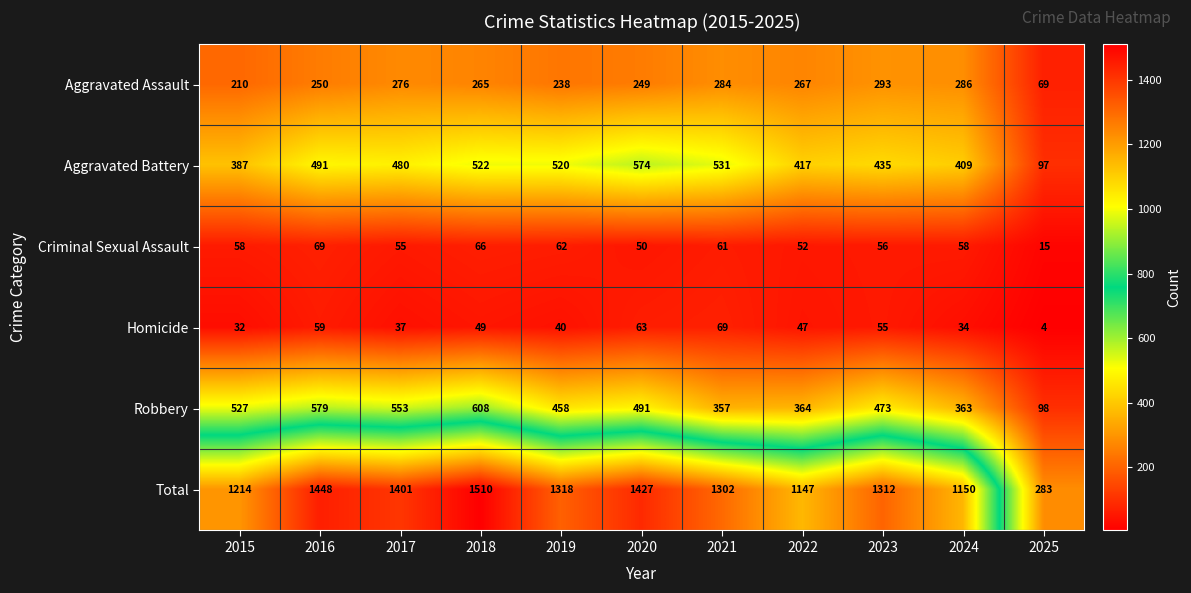

At which label is Aggravated Assault closest to 181?

2015